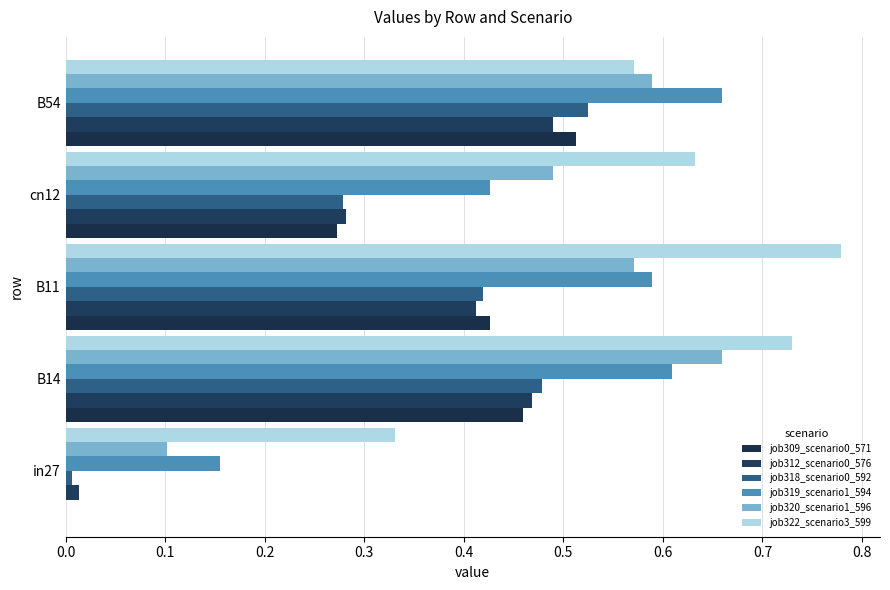

What is the value of the job322_scenario3_599 bar at the 5th from the left?

0.6